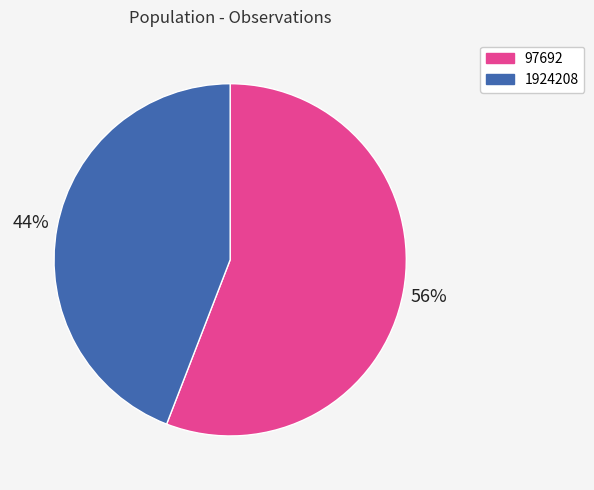

To the nearest percent, what percentage of the pie is 97692?

56%